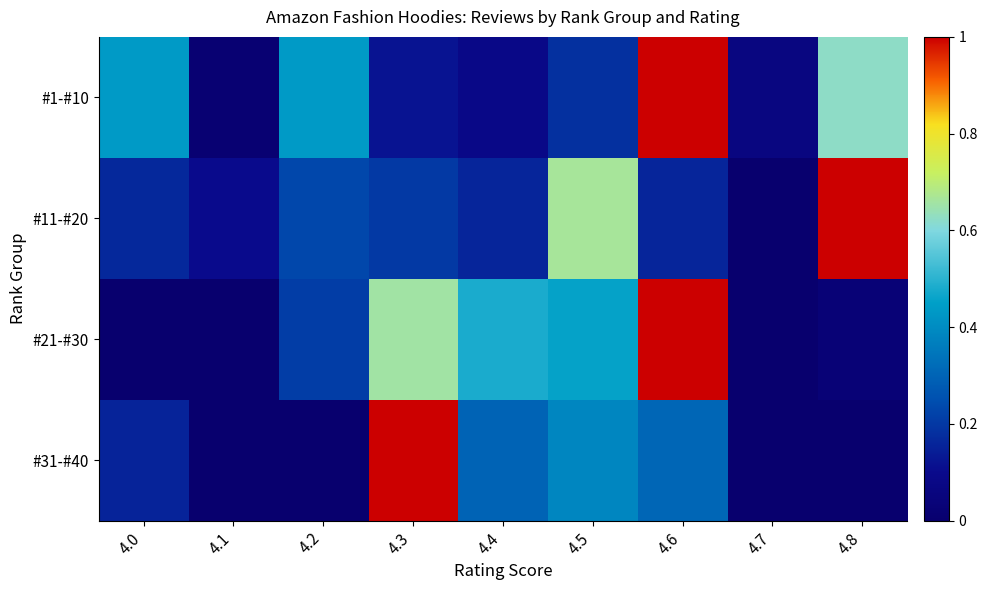

What is the difference between the highest and lowest values at 4.5?

0.5